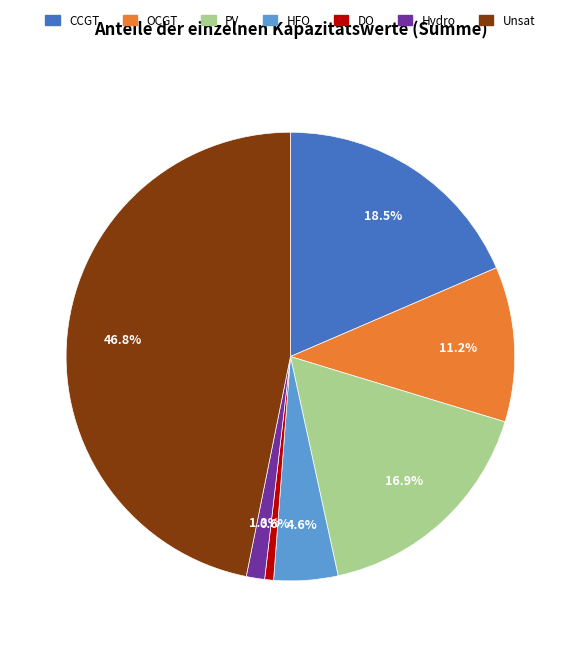

What percentage is NOT represented by Unsat?

53.2%